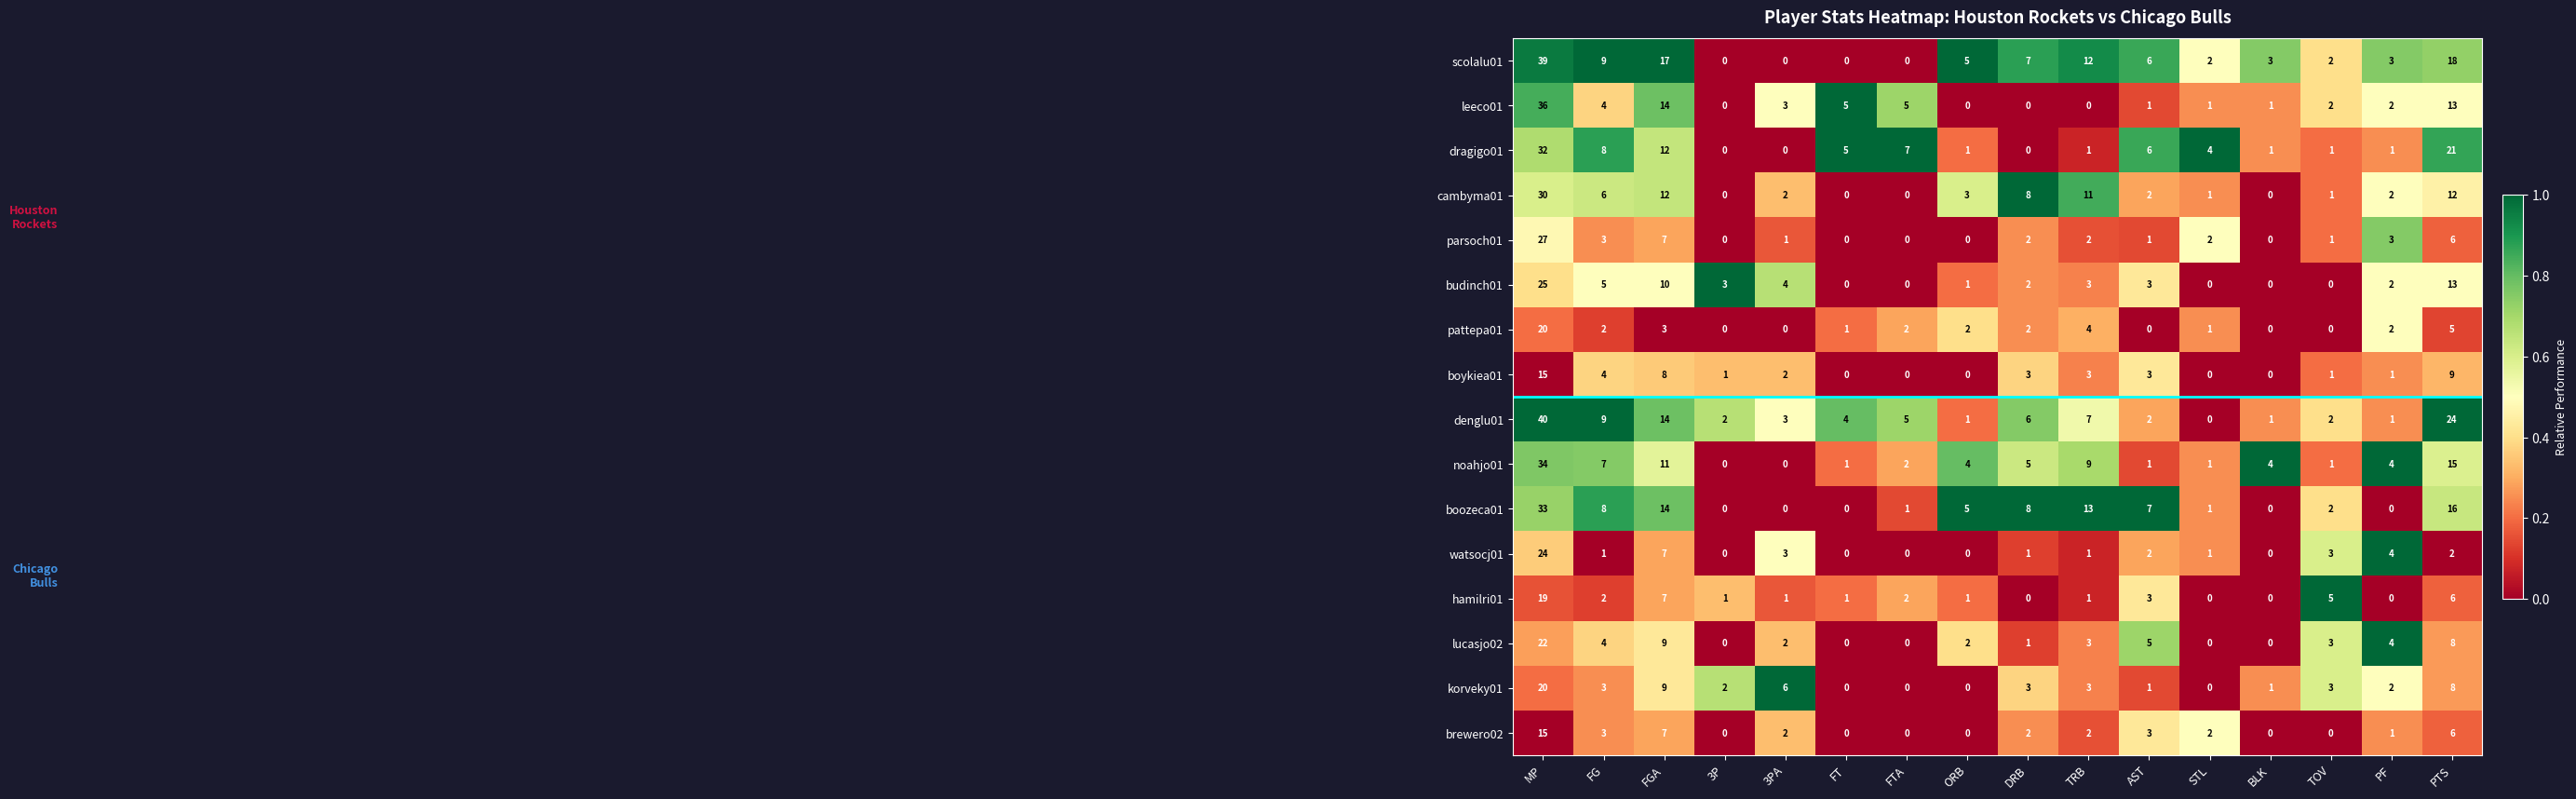

What is the maximum value shown in the chart?

40